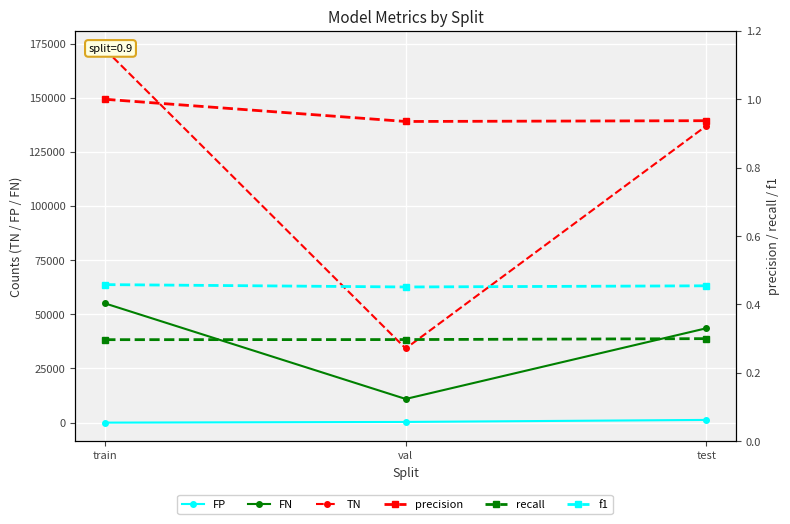

At which category is the sum across all series the highest?

train